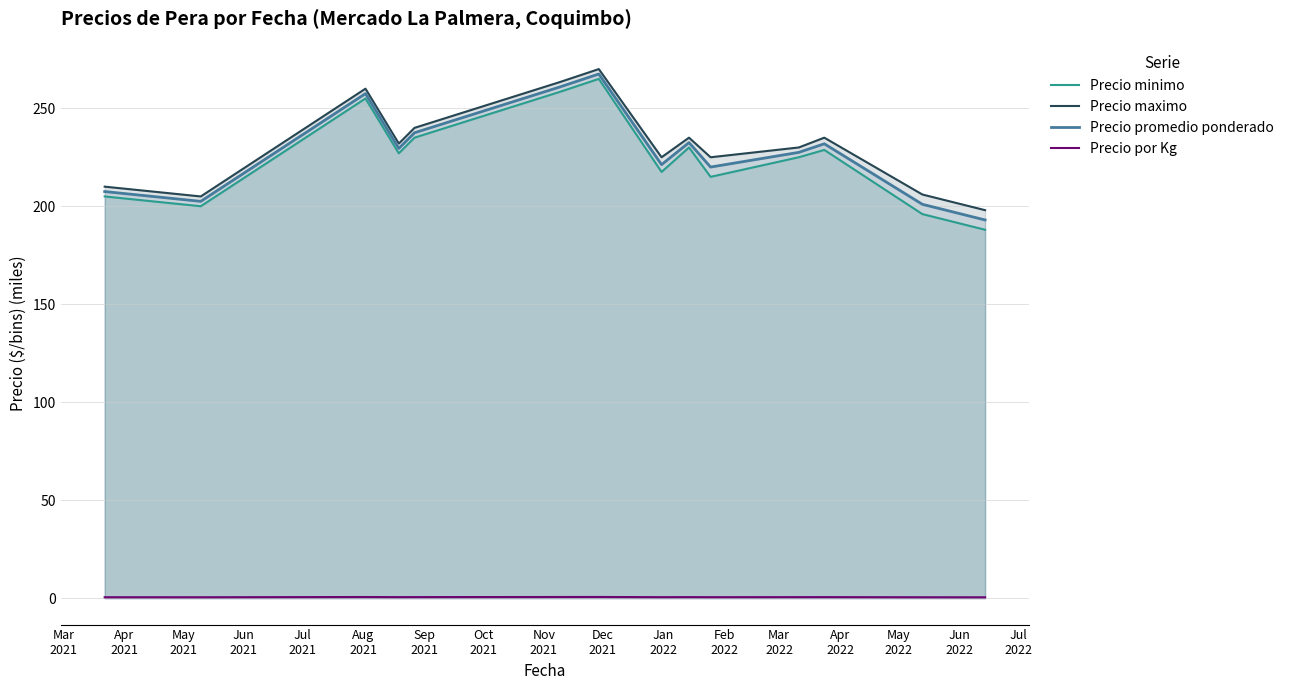

List the series in order of their peak value, highest first.

Precio maximo, Precio promedio ponderado, Precio minimo, Precio por Kg